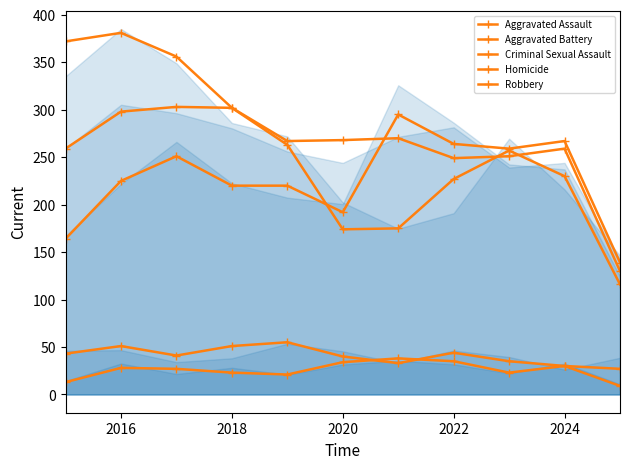

What is the average value of the Criminal Sexual Assault series?

41